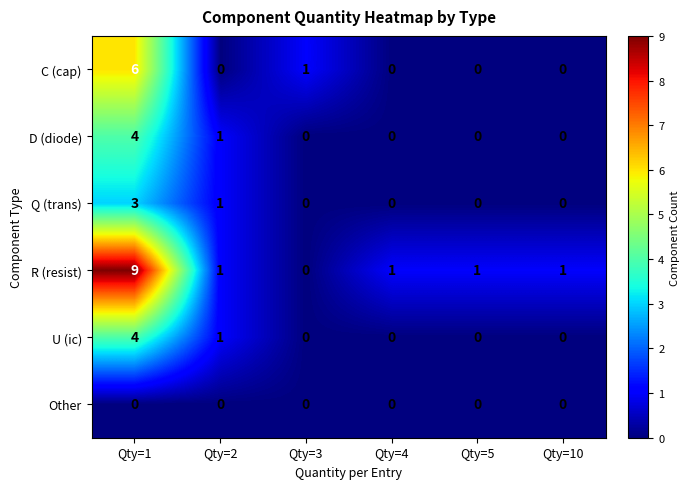

What is the total value across all series at Qty=4?

1